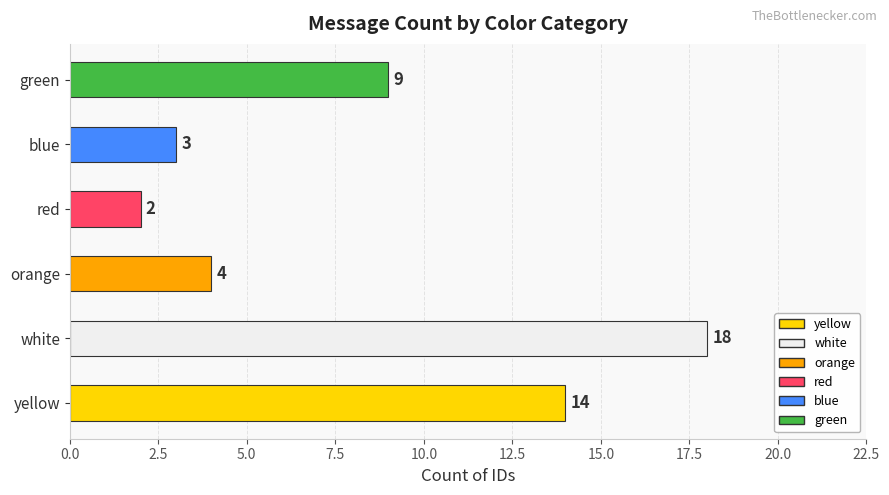

Reading left to right, transcribe all the data shown in this chart.

yellow=14	white=18	orange=4	red=2	blue=3	green=9